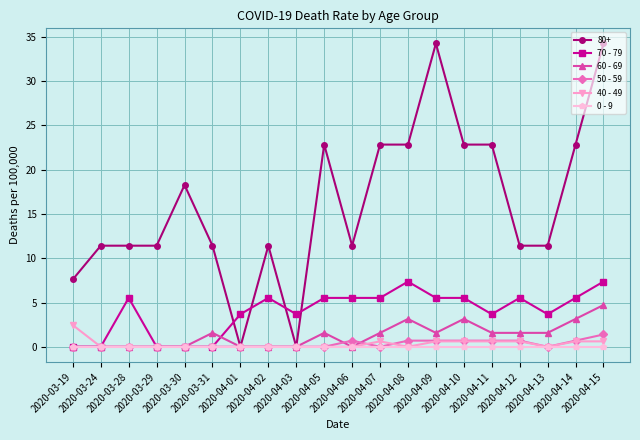

At how many categories does at least one series exceed 3?

20